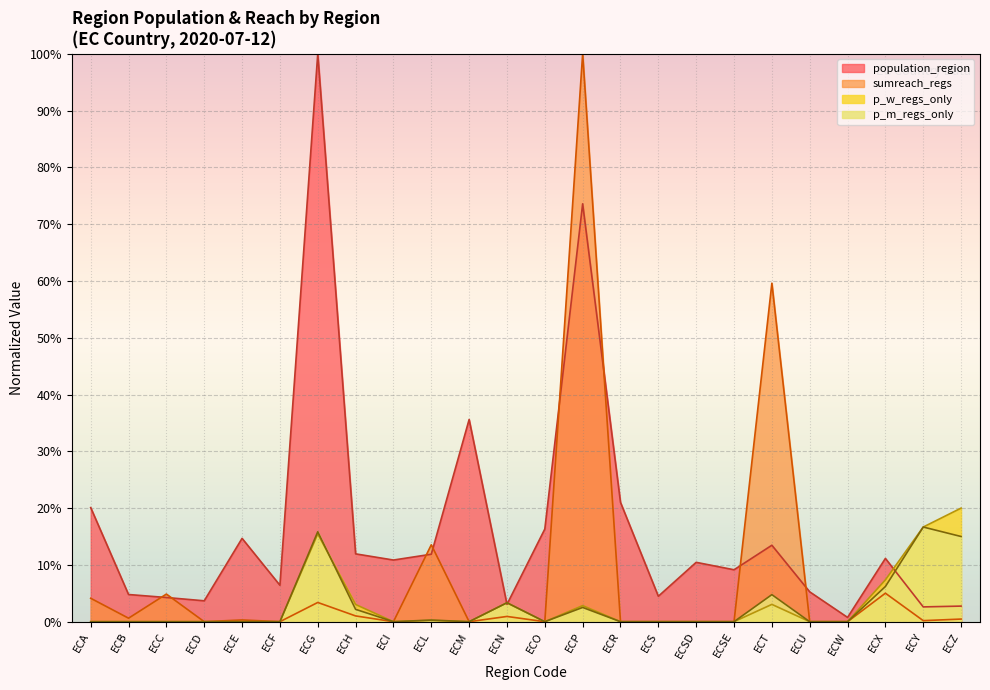

True or false: sumreach_regs has more than 2 points higher than both neighbors.

True